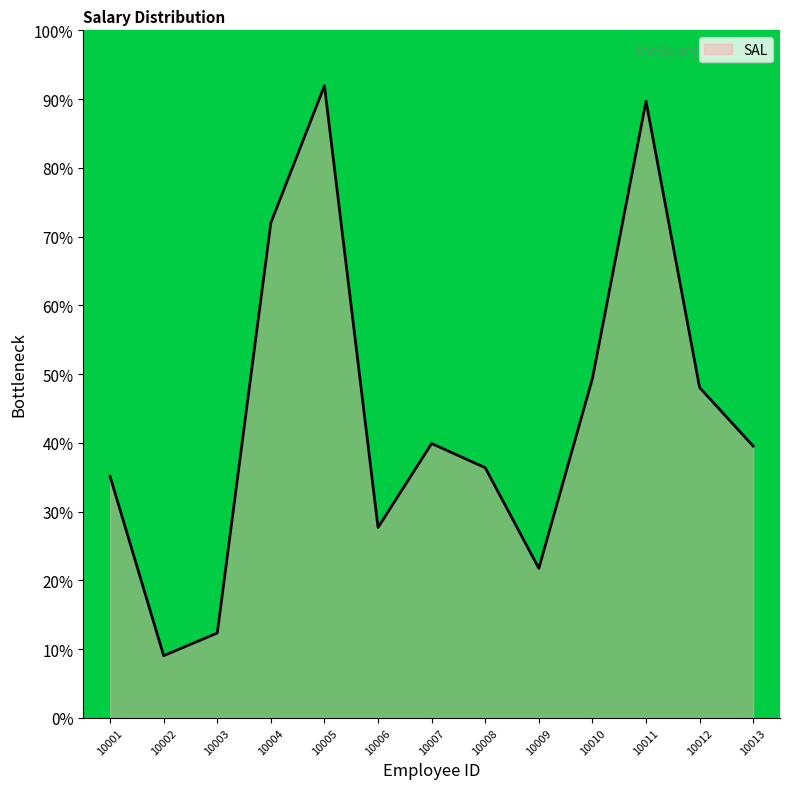

What value does the data have at 10004?

72.0